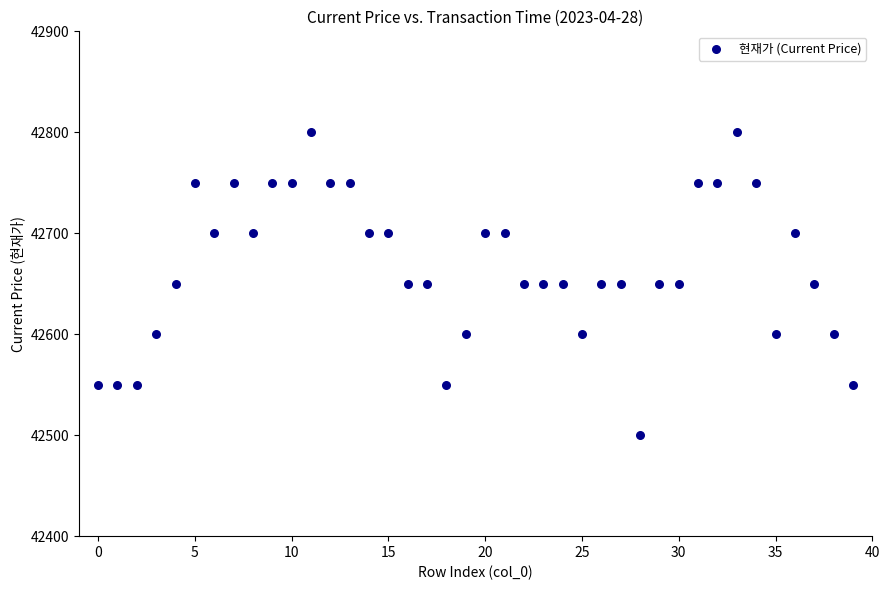

What is the range of Y values (max minus min)?

300